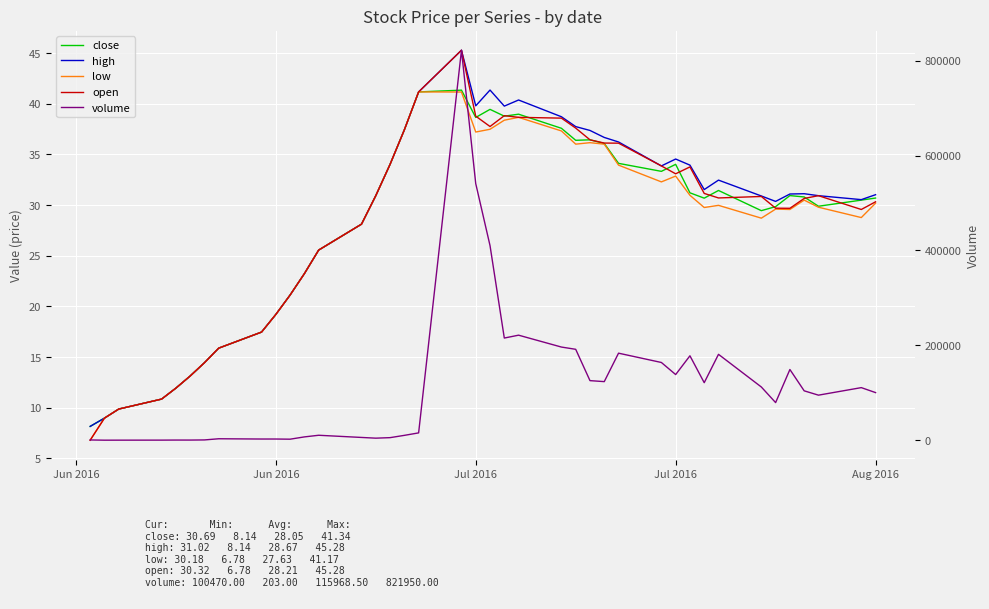

How many interior local valleys does the open series have?

5